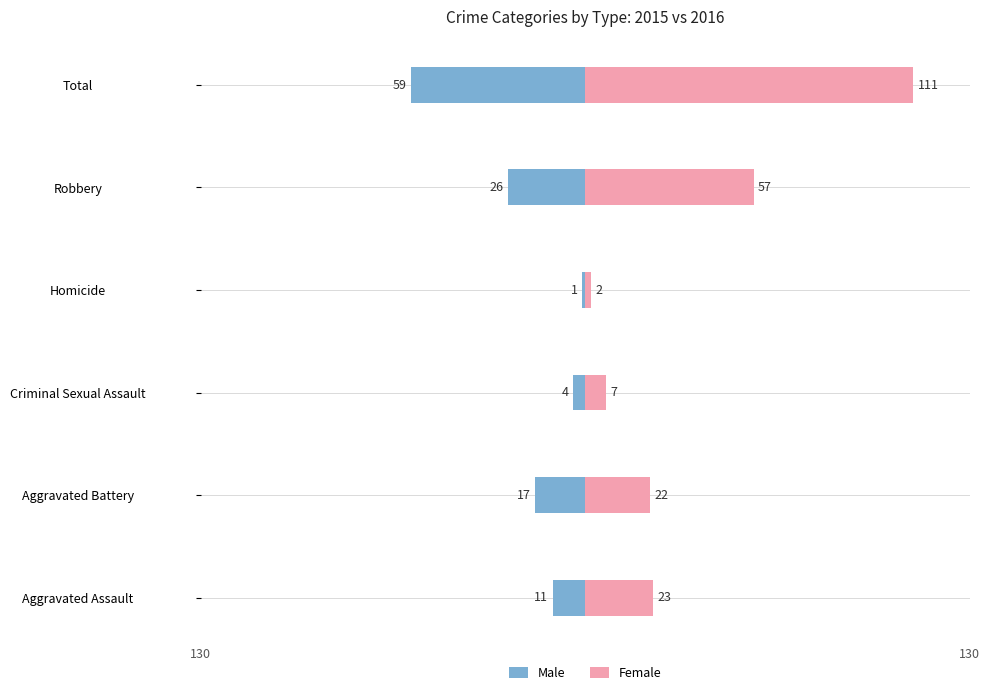

The value of Male at Homicide is -1. True or false?

True